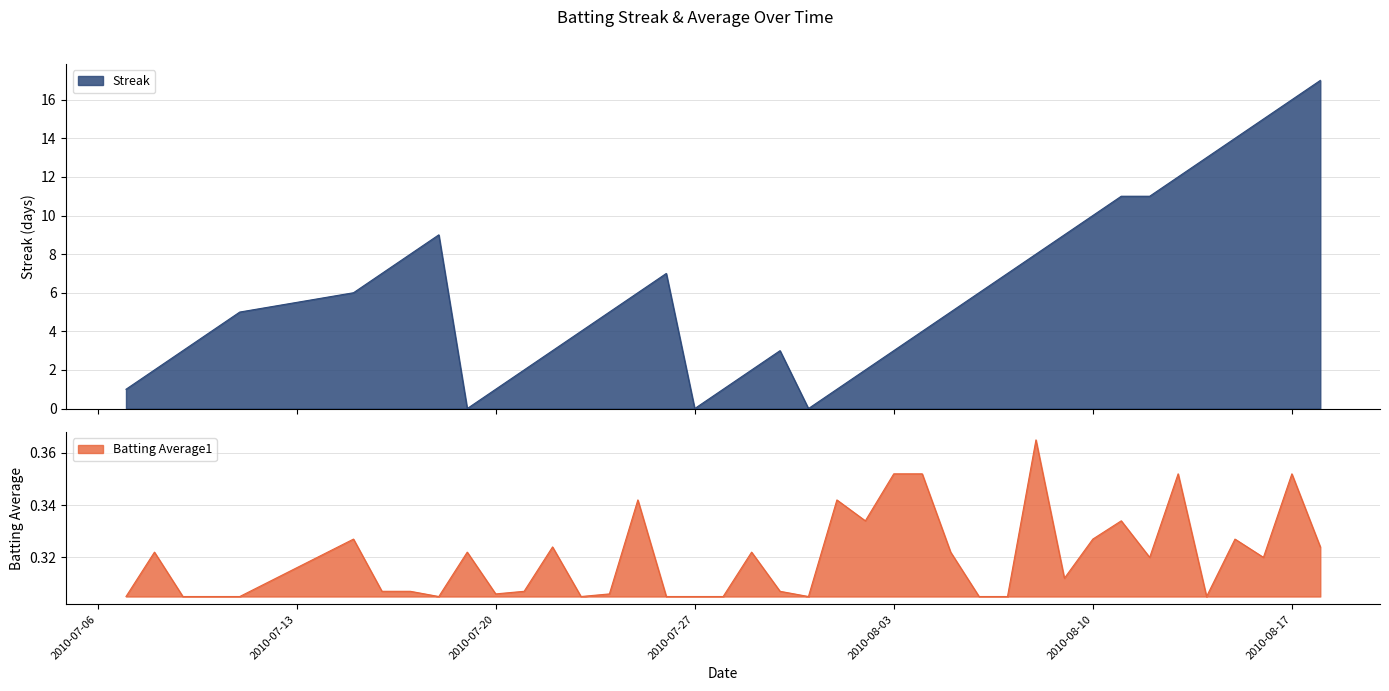

True or false: Batting Average1 and Streak cross at least once.

True